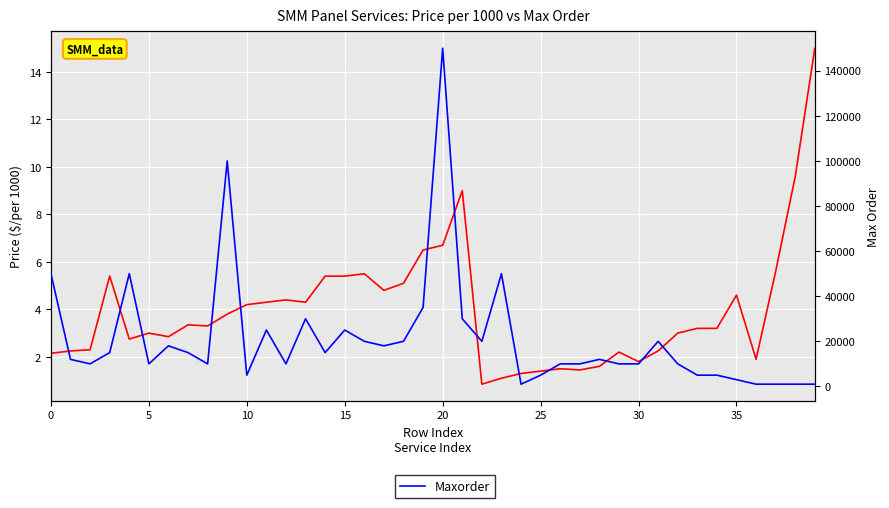

List the series in order of their peak value, highest first.

Maxorder, Price($)Per1000